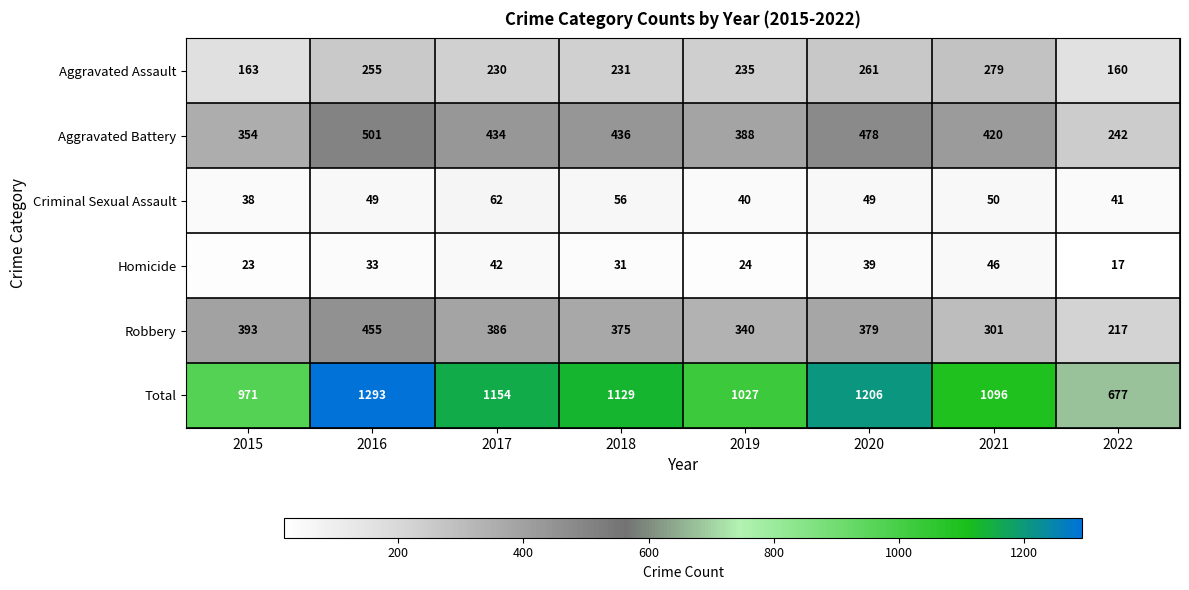

What is the spread (max minus min) of values at 2021?

1050